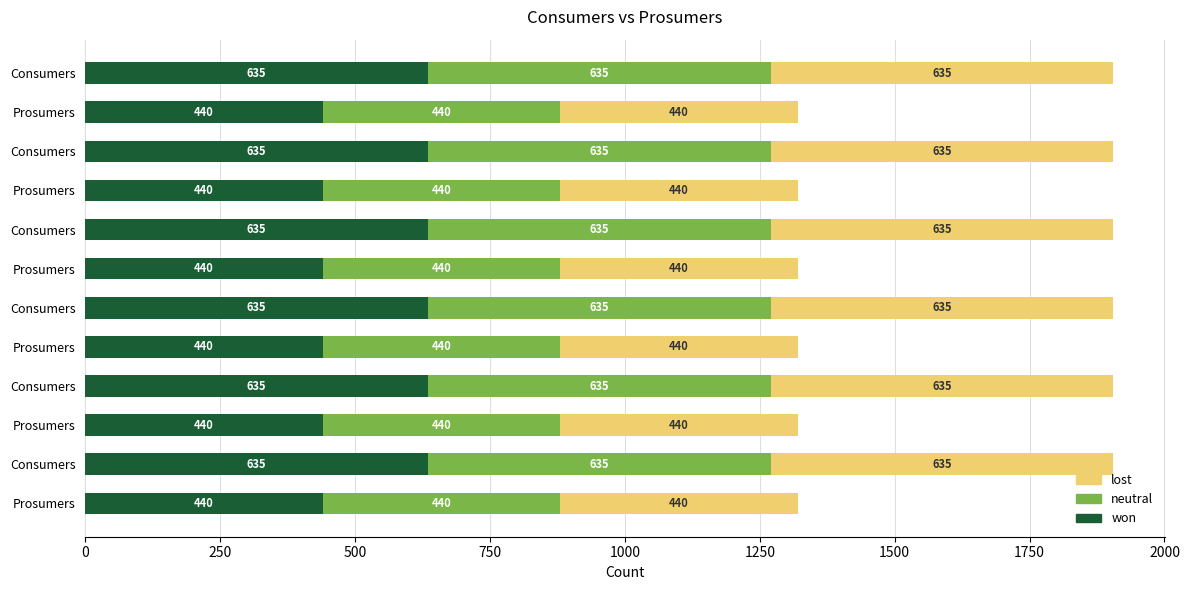

How many data points in won are less than 635?

6